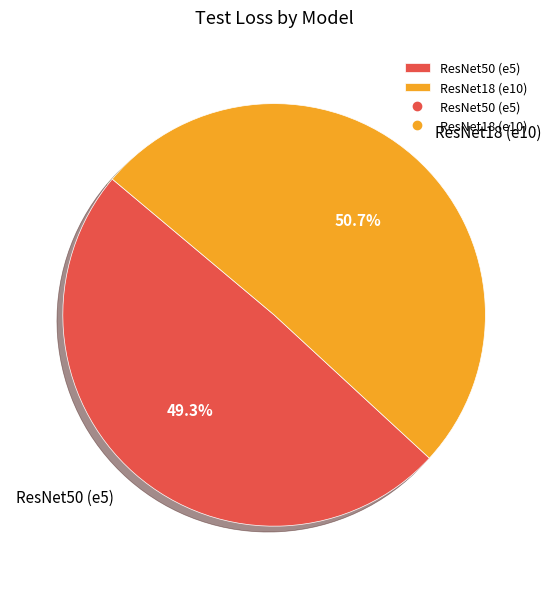

To the nearest percent, what is the combined percentage of ResNet50 (e5) and ResNet18 (e10)?

100%